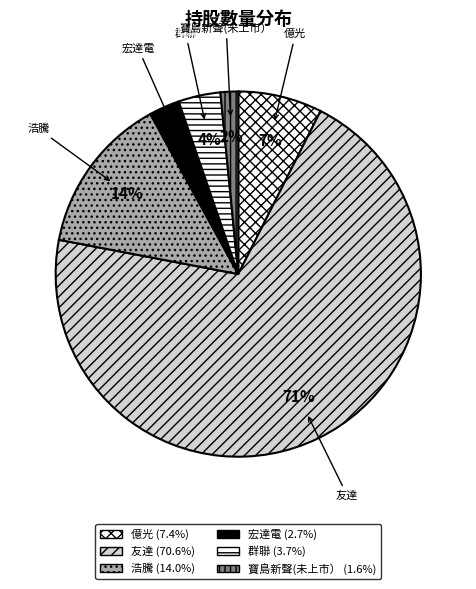

Which has a higher value, 宏達電 or 群聯?

群聯